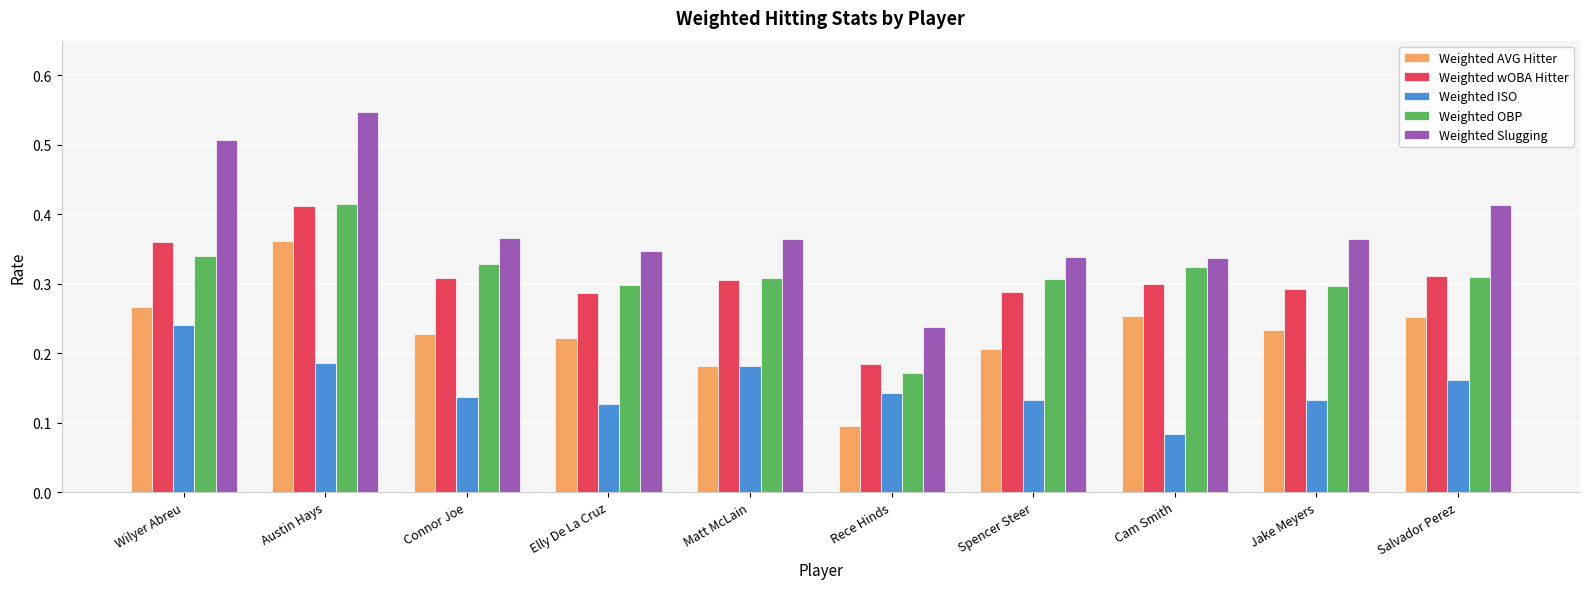

Where is Weighted wOBA Hitter nearest to the value 0?

Rece Hinds